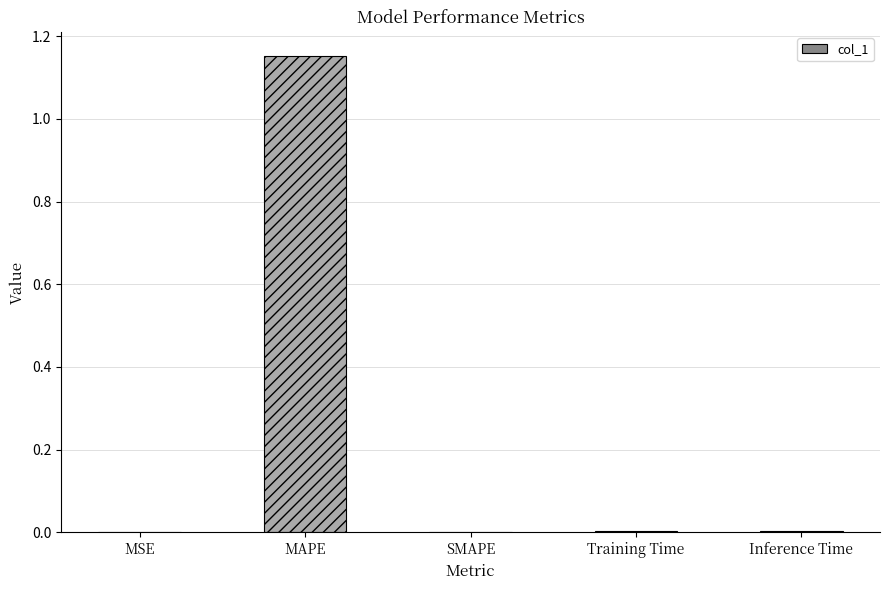

The value at SMAPE is -0.7. True or false?

False